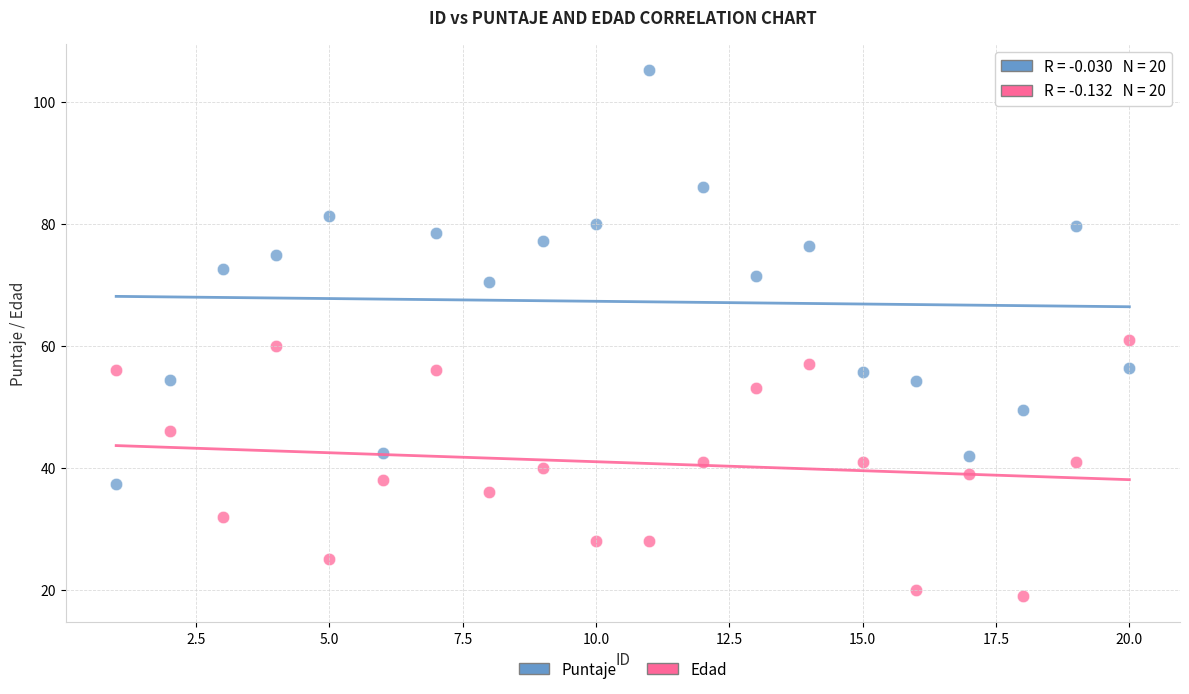

Across all data points, what is the range of Y values (max minus min)?

86.1